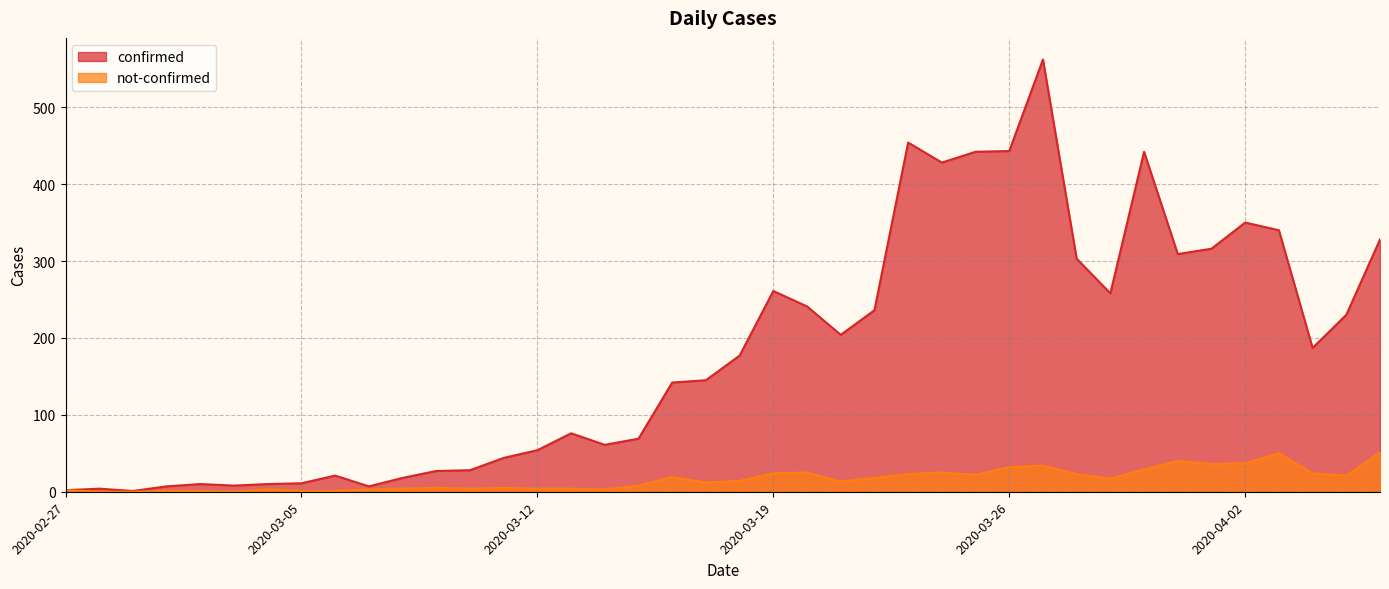

In confirmed, how many points are lower than both neighbors (excluding endpoints)?

9